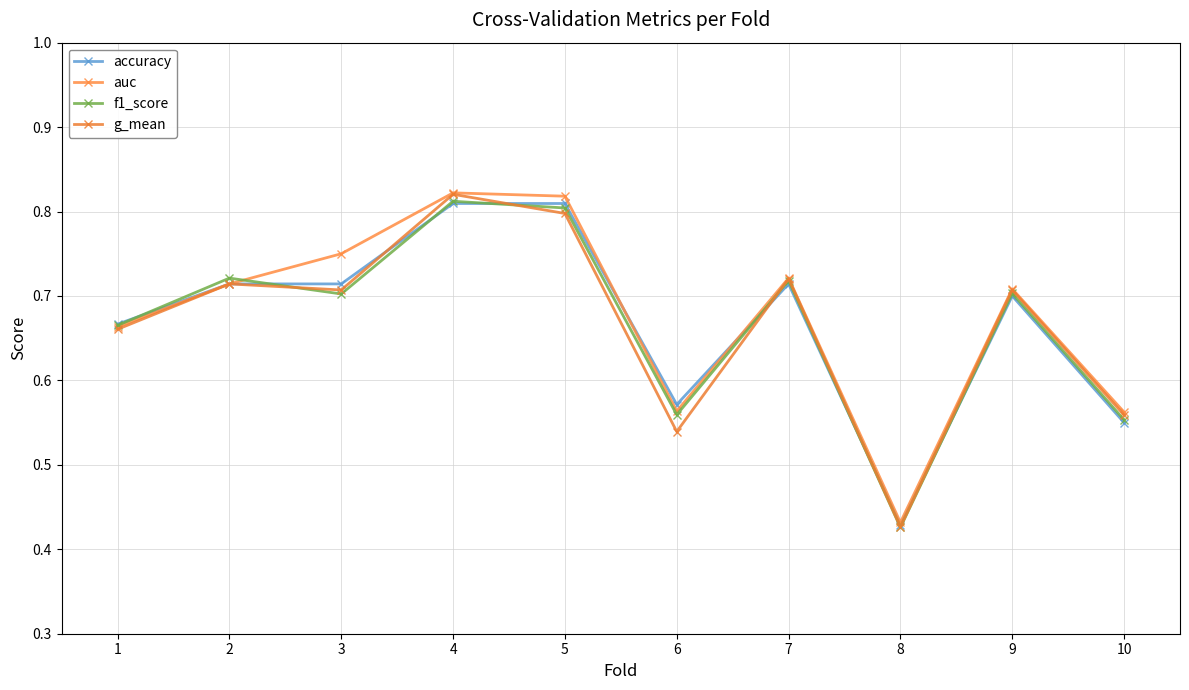

What is the sum of all accuracy values?

6.7